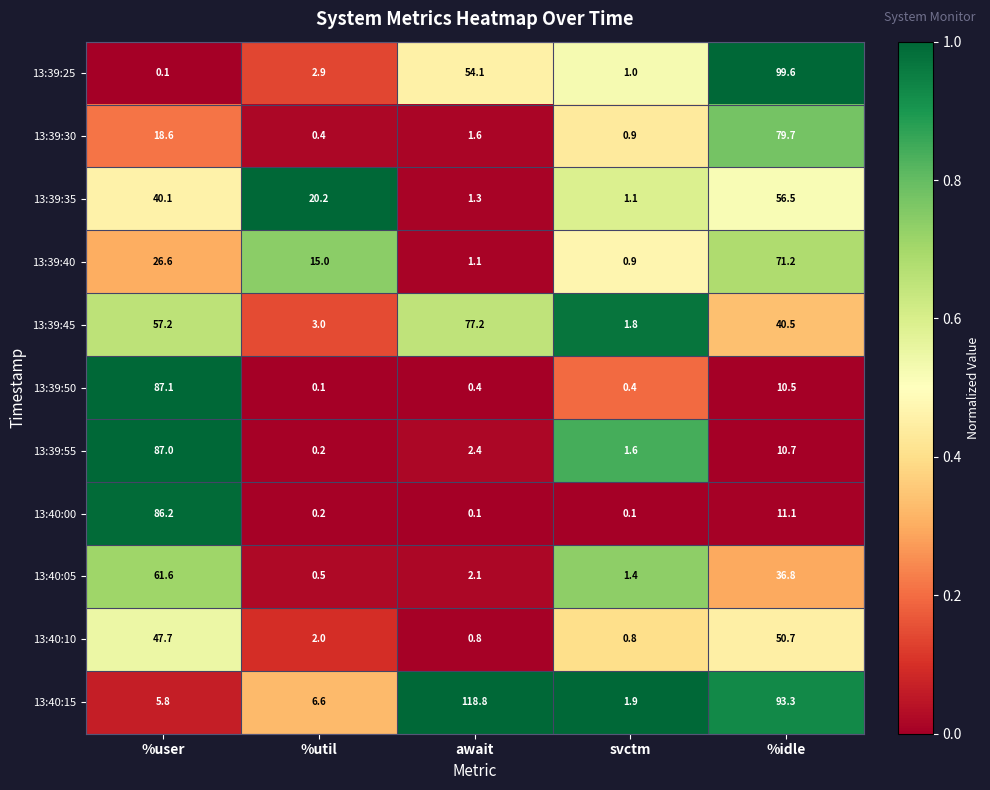

What is the spread (max minus min) of values at %idle?

89.1